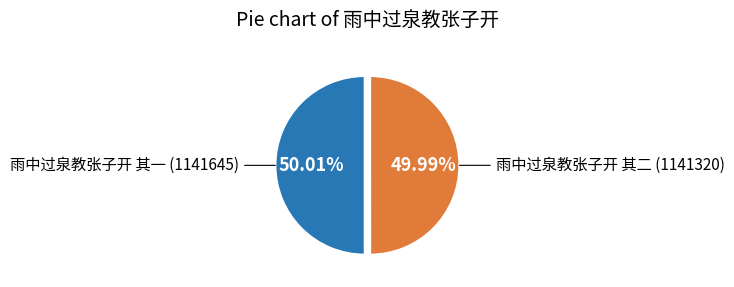

To the nearest percent, what is the average slice percentage?

50%